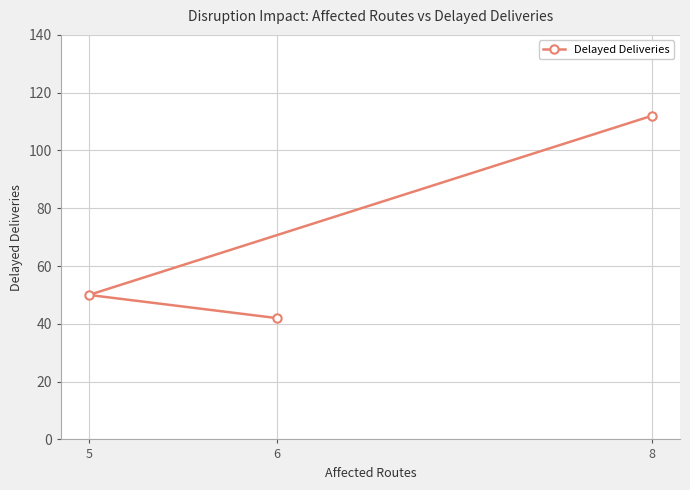

List the labels in order of value, largest first.

8, 5, 6